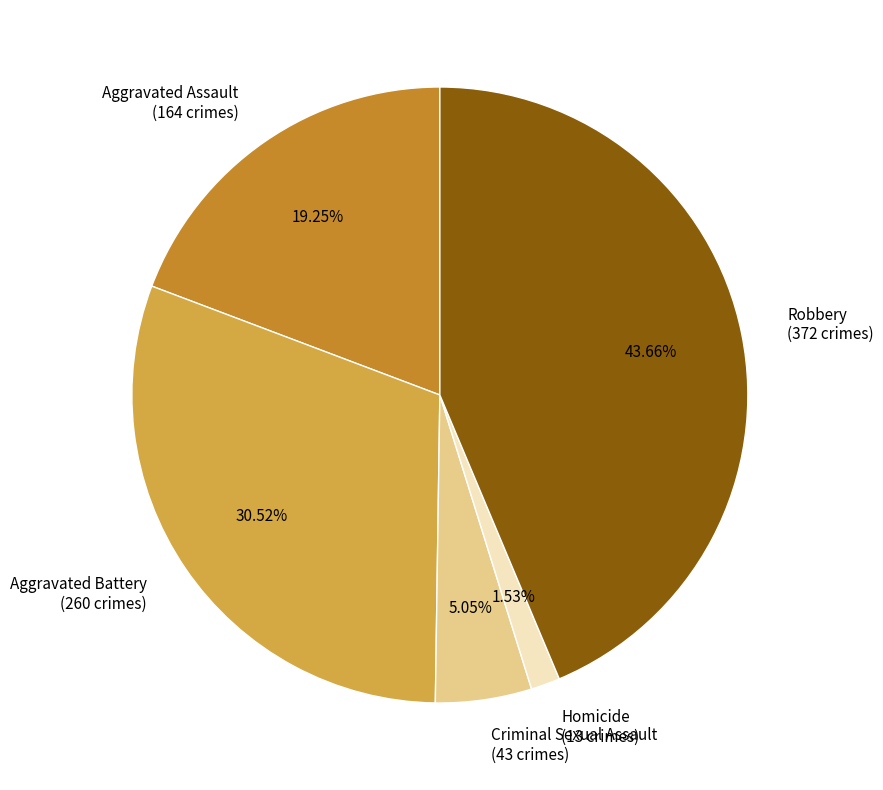

Which has a higher value, Aggravated Battery (260 crimes) or Aggravated Assault (164 crimes)?

Aggravated Battery (260 crimes)